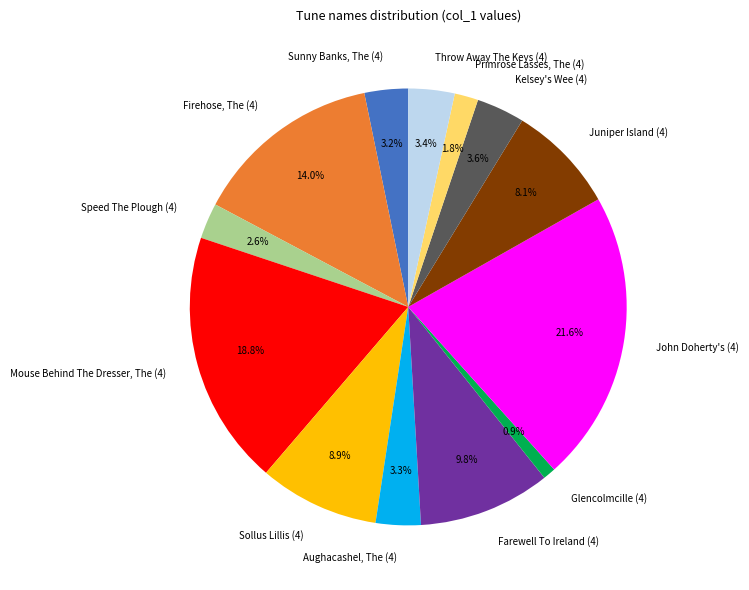

True or false: Firehose, The (4) accounts for 14% of the total.

True